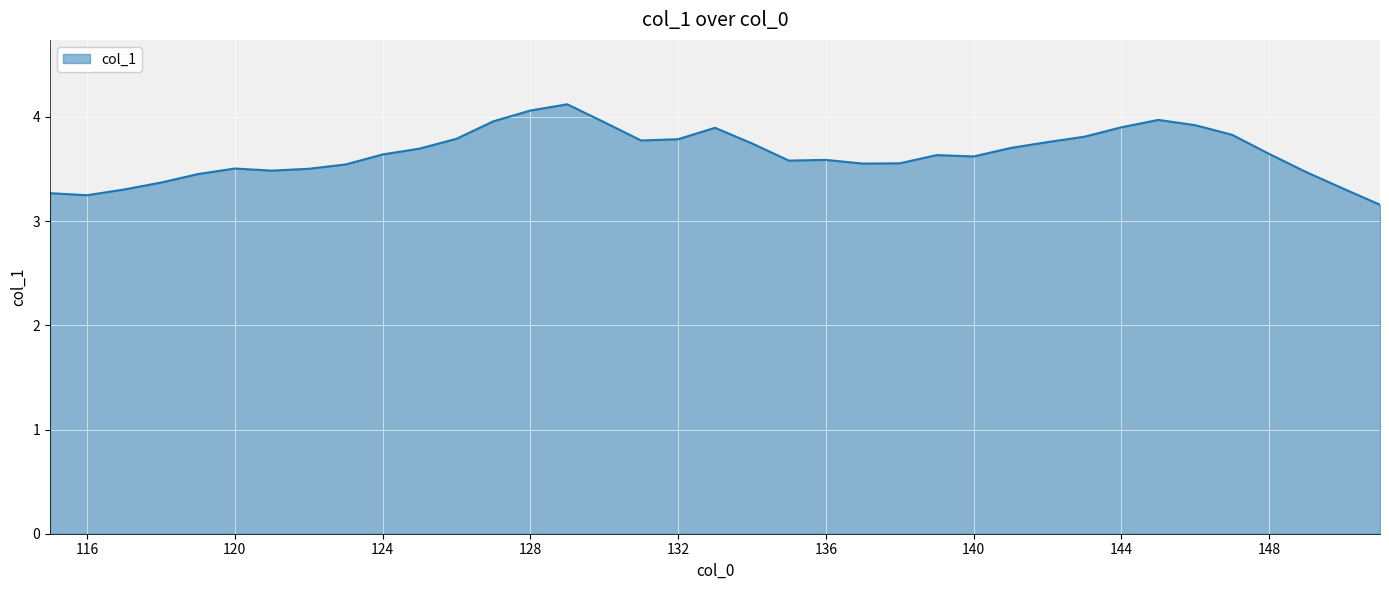

What is the greatest value displayed?

4.1